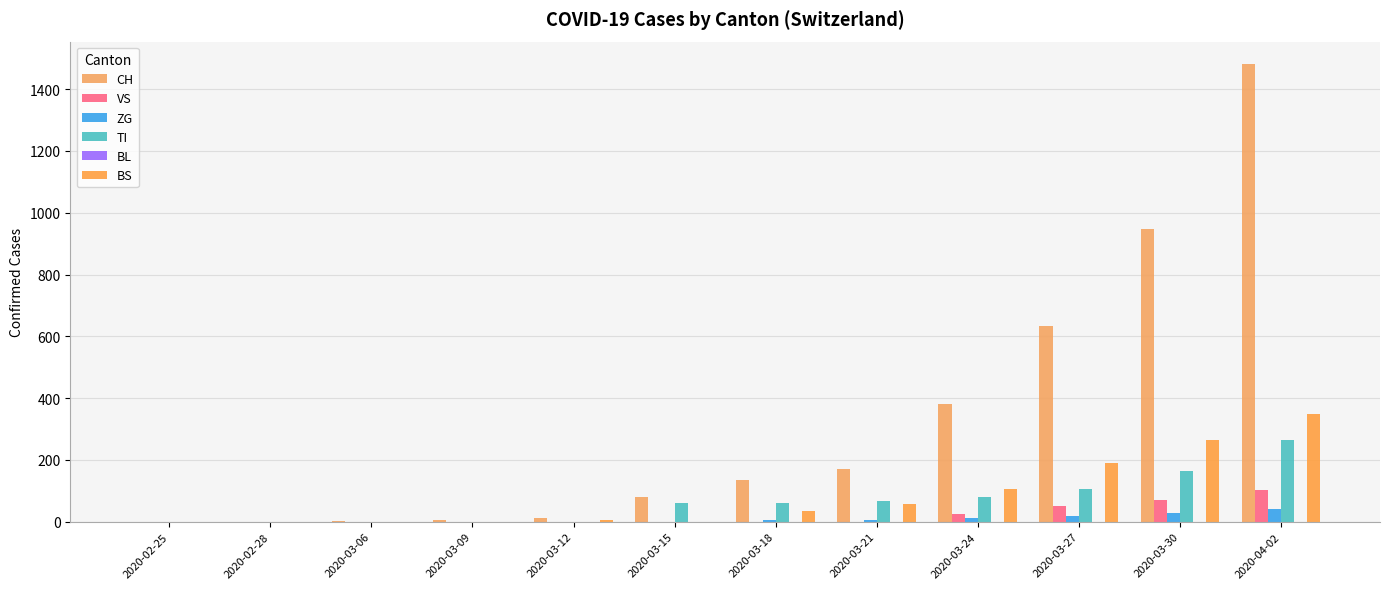

What is the maximum value shown in the chart?

1480